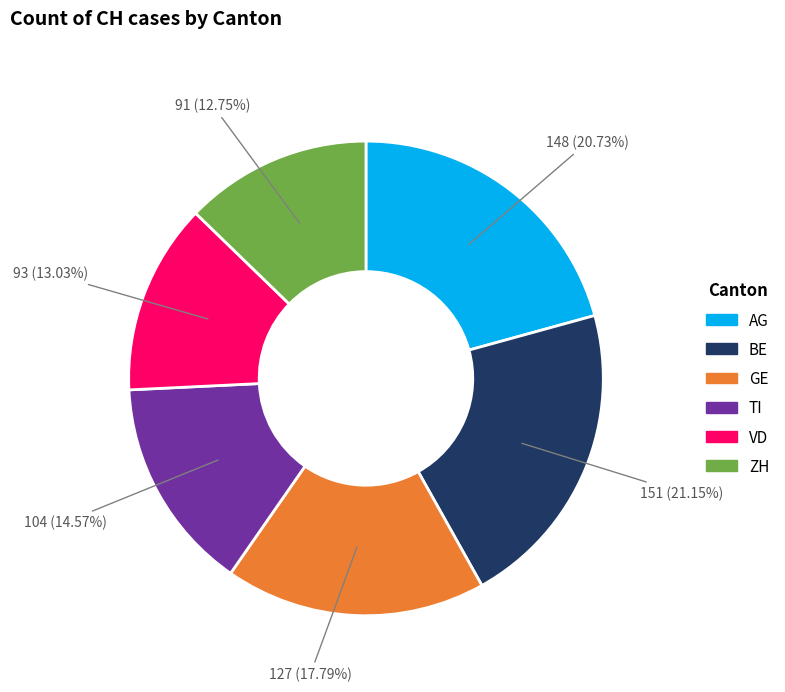

Approximately how many times larger is the value at ZH compared to TI?

0.9